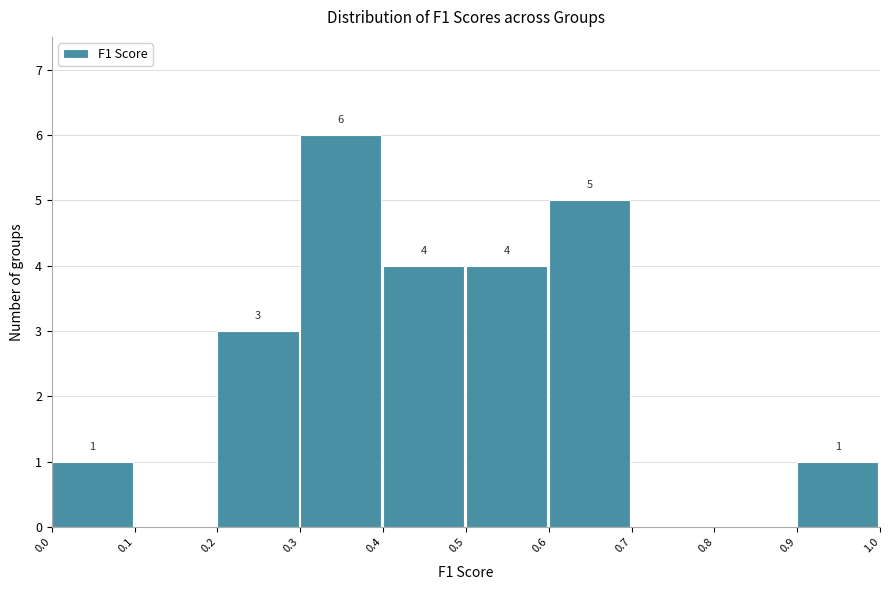

Over which range of the x-axis is the bar tallest?

0.3 to 0.4